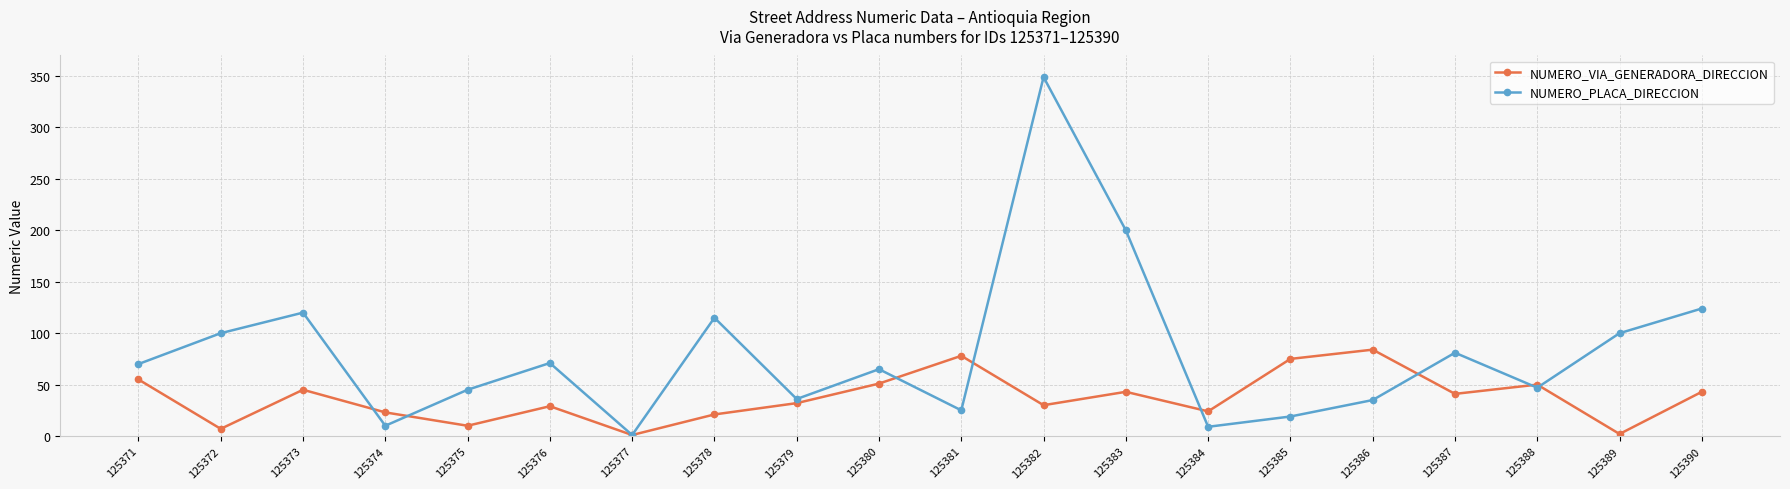

True or false: NUMERO_VIA_GENERADORA_DIRECCION has a value of 24 at 125381.

False